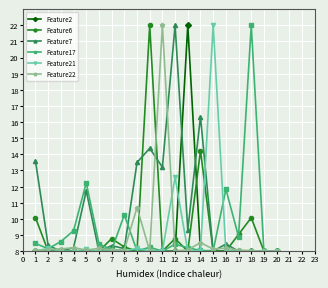

What value does the Feature17 series have at 7?

8.1